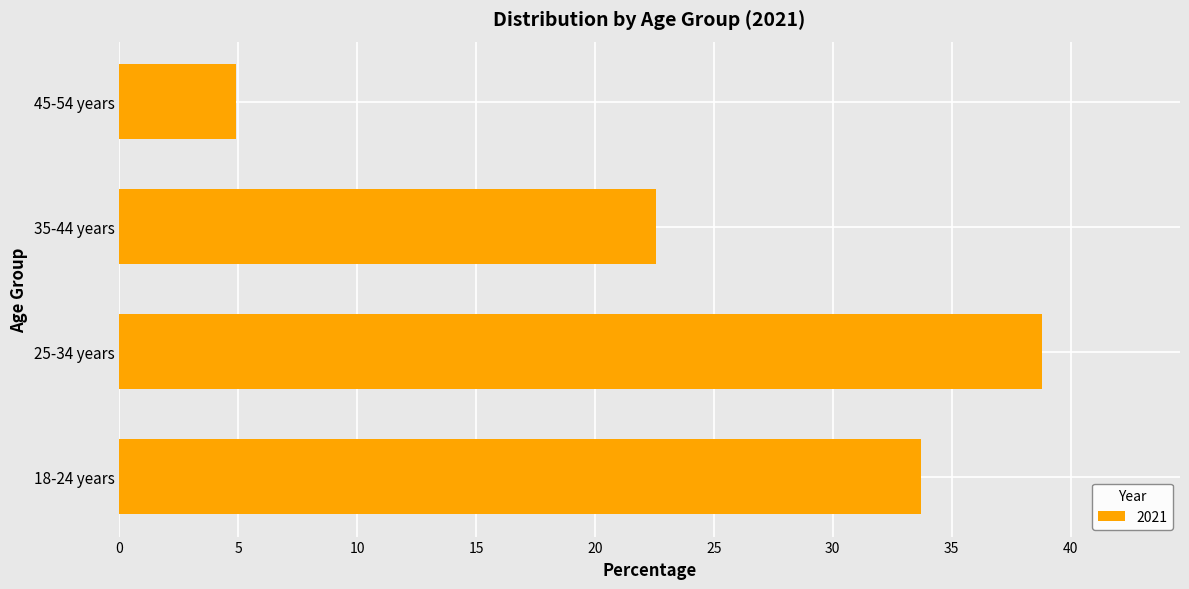

Reading bottom to top, list all the values displayed in this chart.

33.7	38.8	22.6	4.9